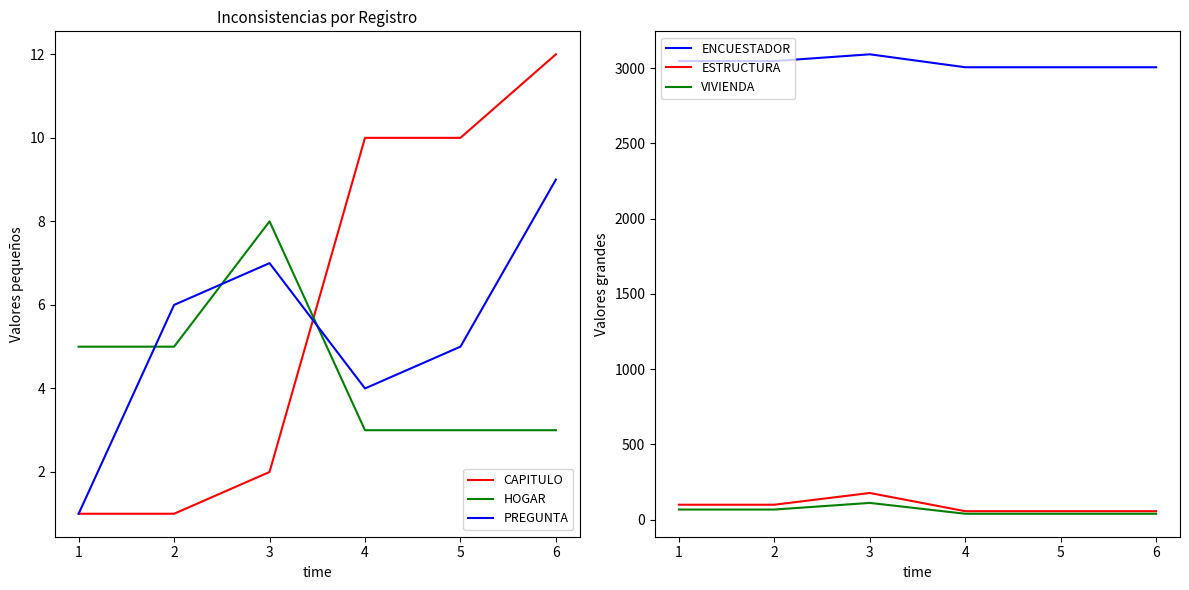

Where is ESTRUCTURA nearest to the value 116?

1